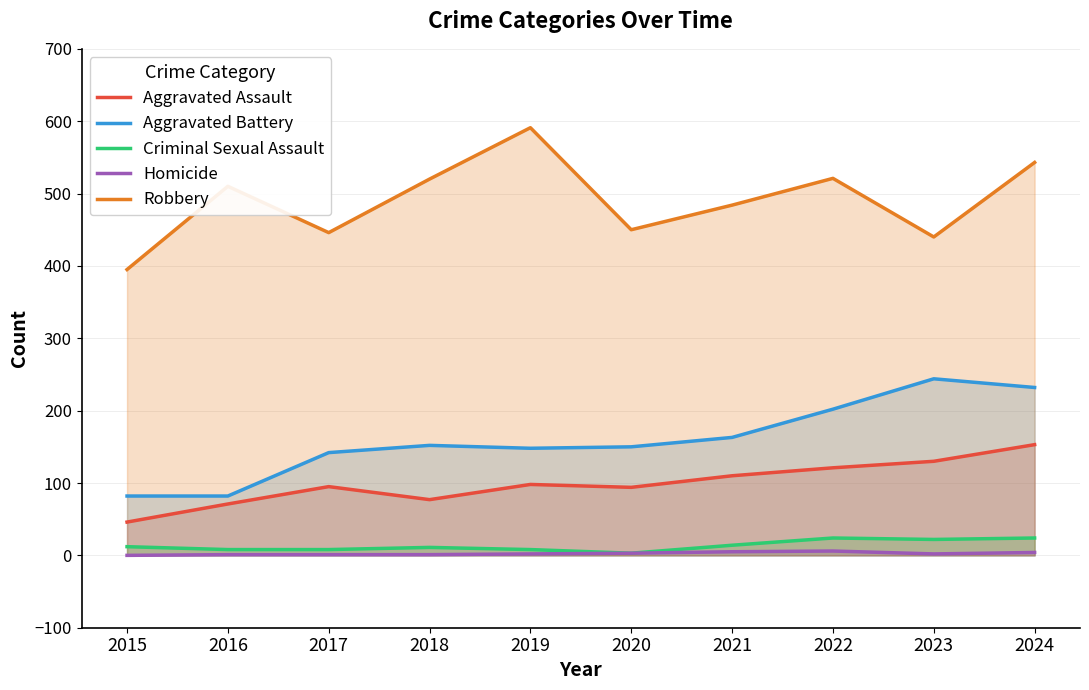

What is the value of the Aggravated Assault point at the 8th from the left?

121